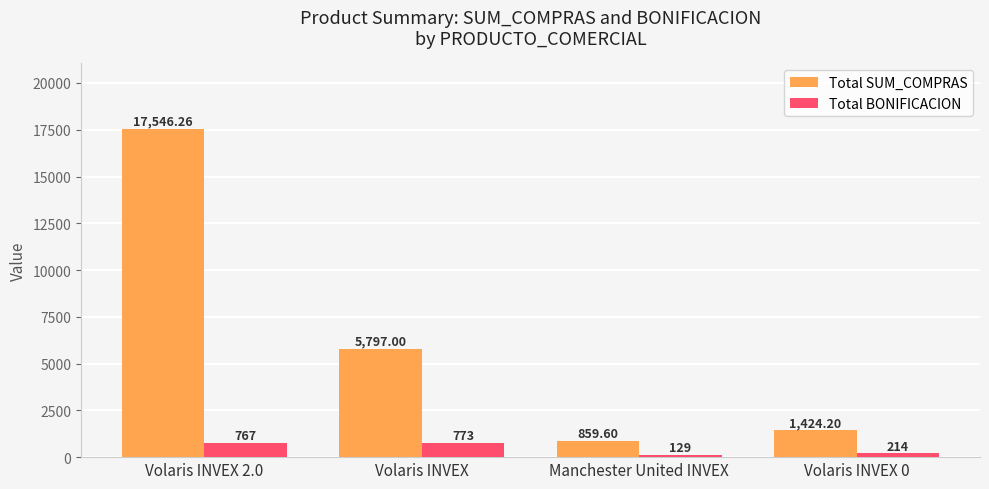

What is the spread (max minus min) of values at Volaris INVEX 2.0?

16779.3